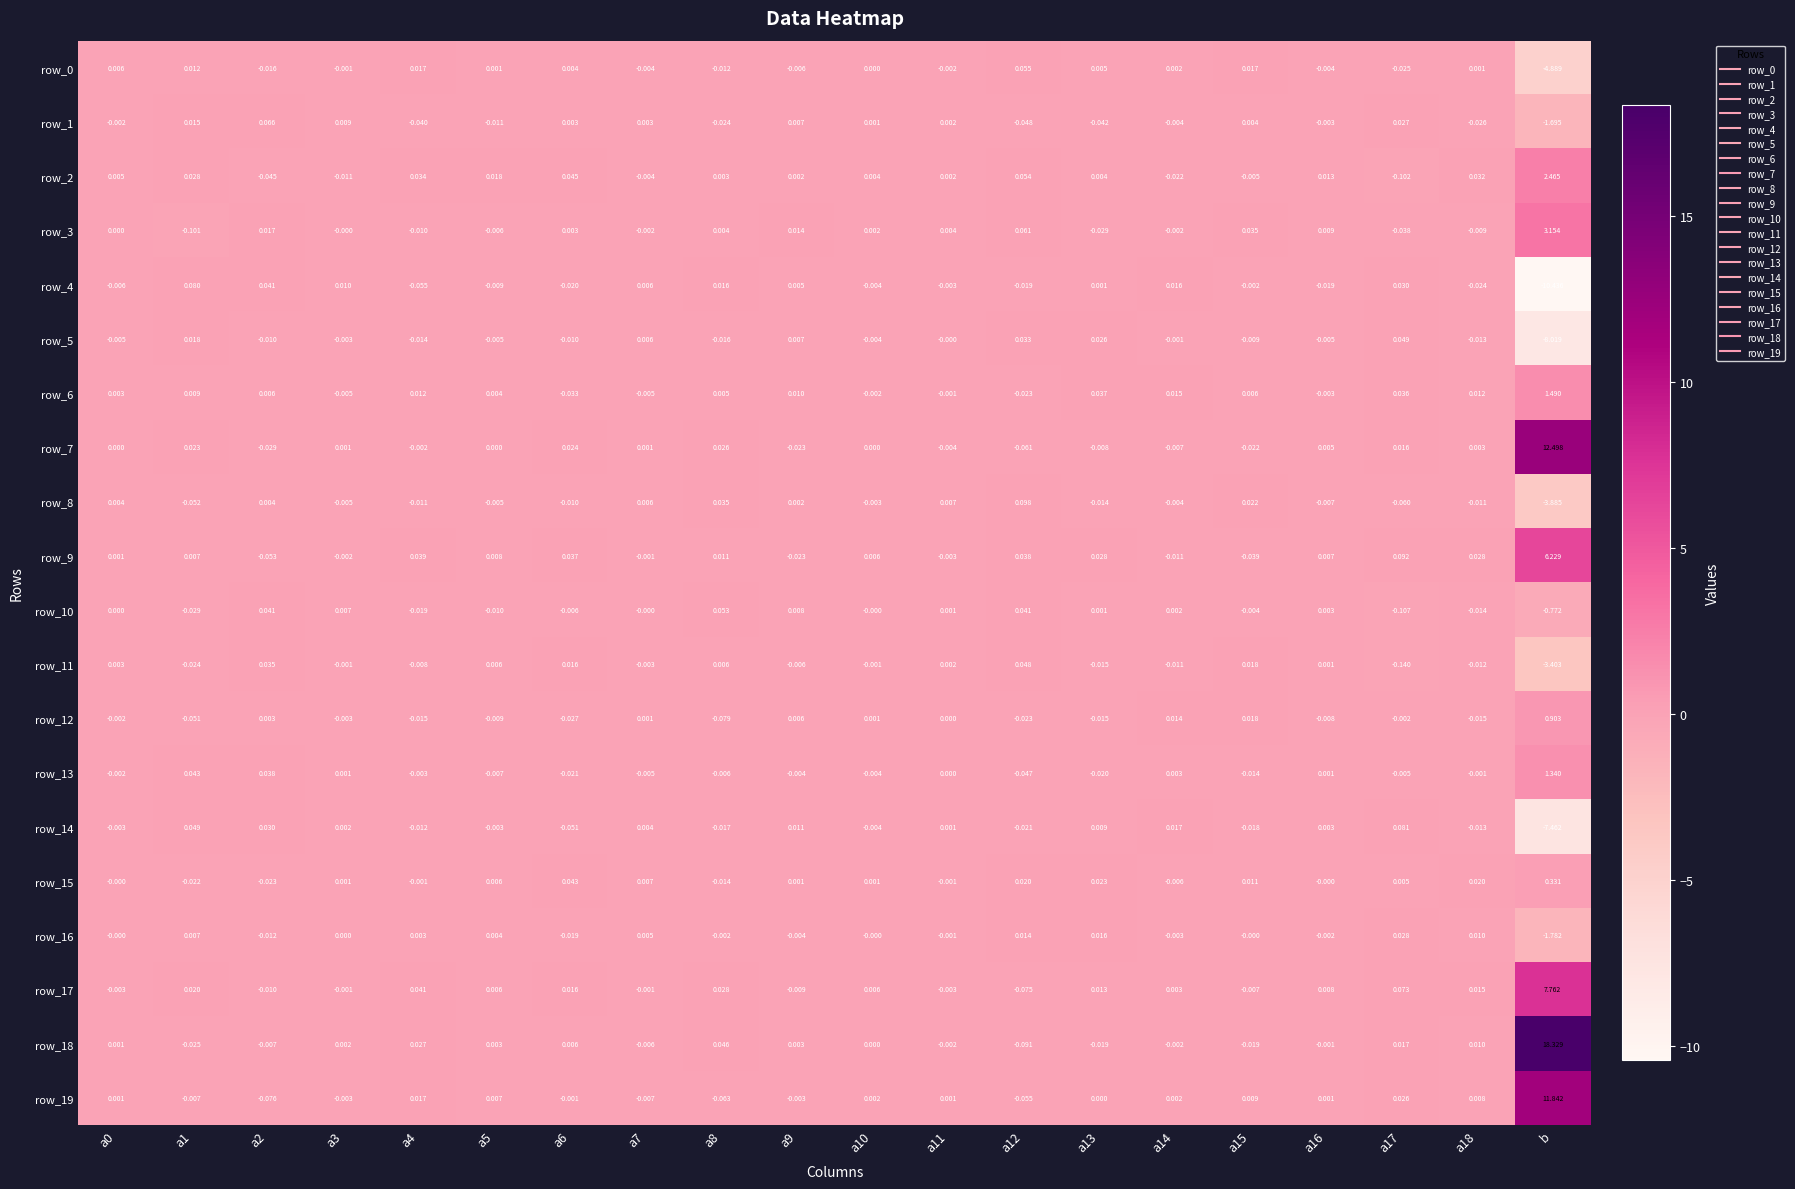

How many values in the row_4 series exceed 0?

9